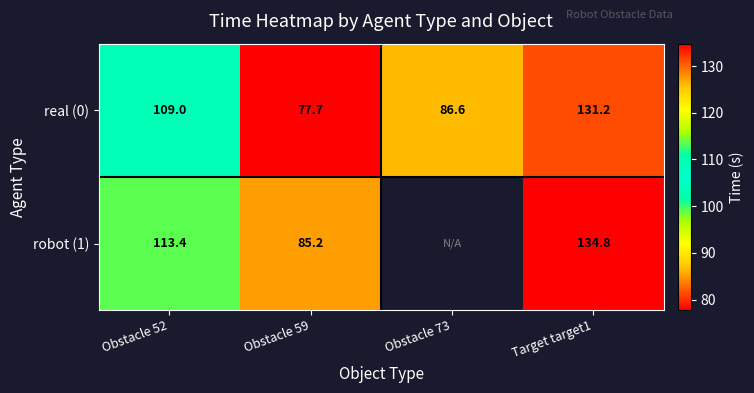

How many categories are shown in the chart?

4